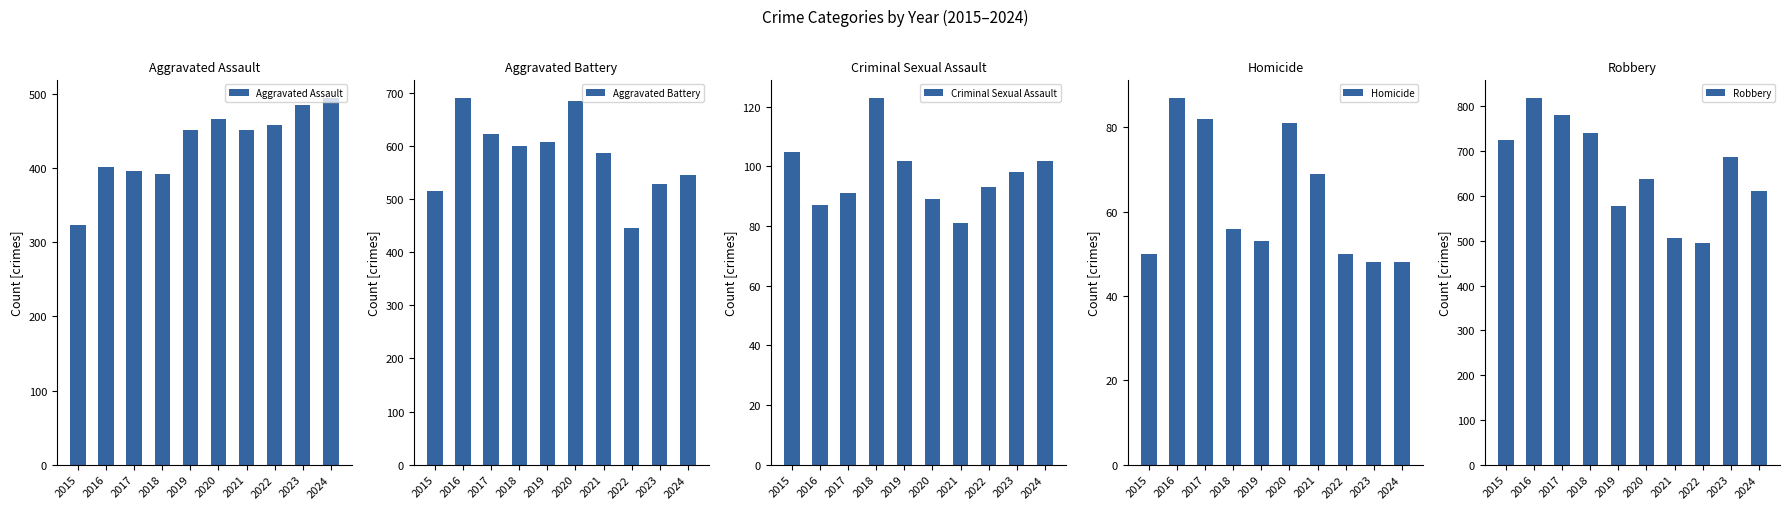

What is the minimum value shown in the chart?

48